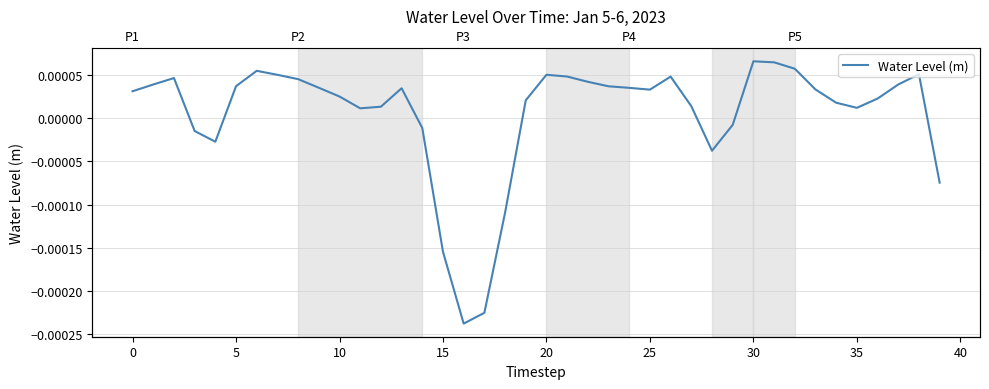

Where is the data nearest to the value 0?

29